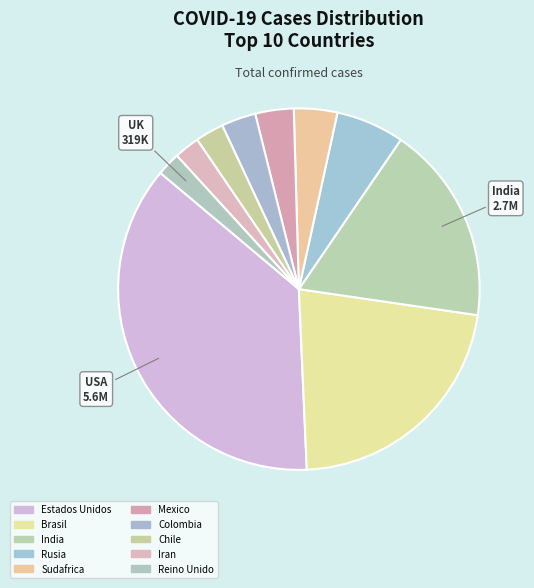

To the nearest percent, what portion does Rusia represent?

6%